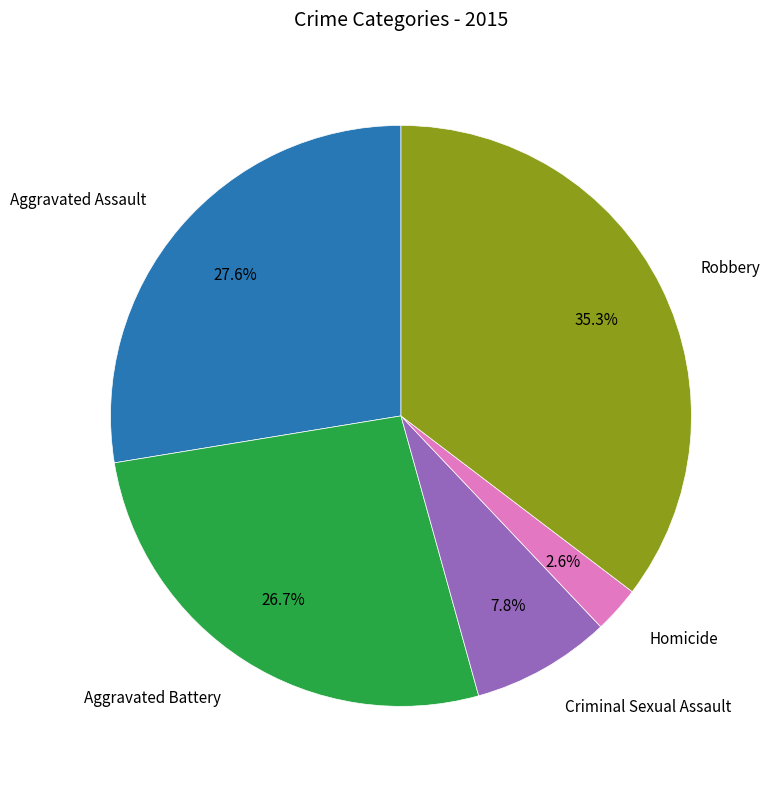

How many segments does this pie chart have?

5